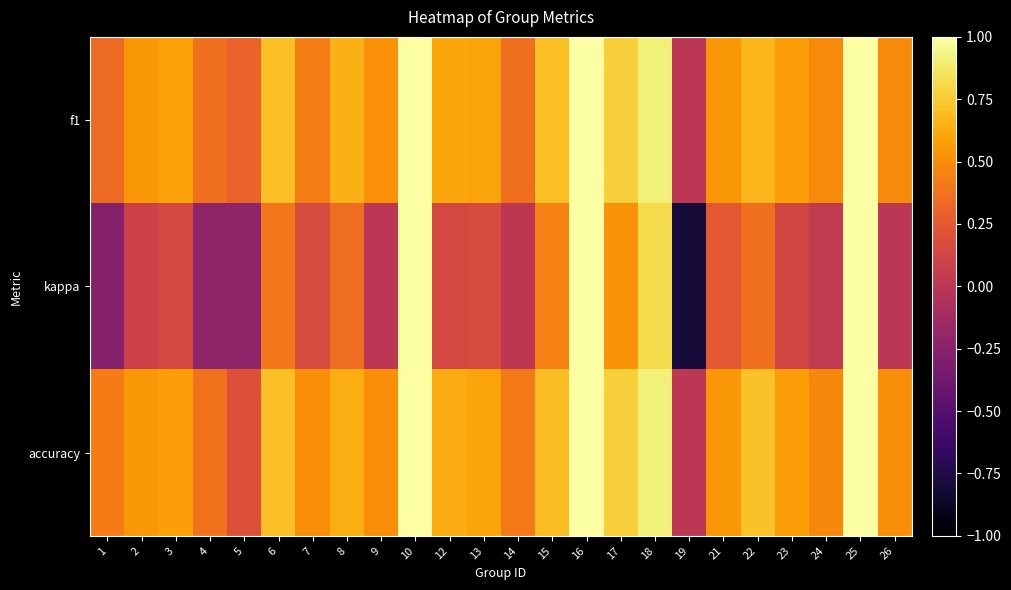

What is the greatest value displayed?

1.0